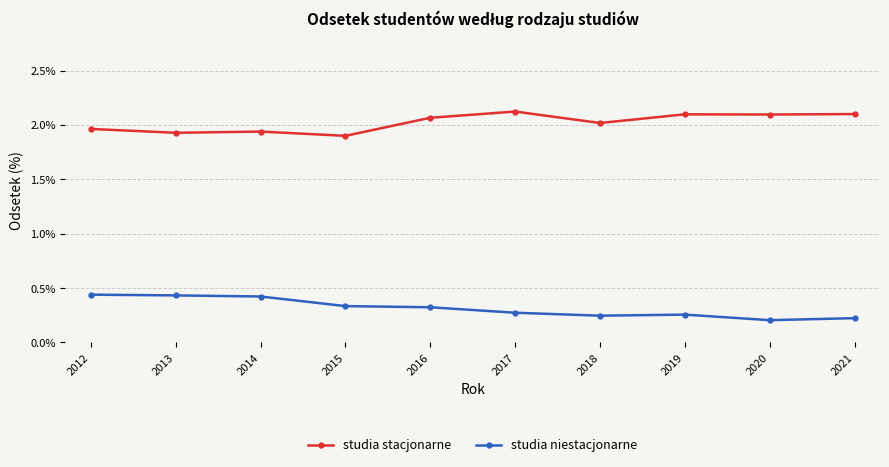

At 2015, list the series in order from smallest to largest.

studia niestacjonarne, studia stacjonarne